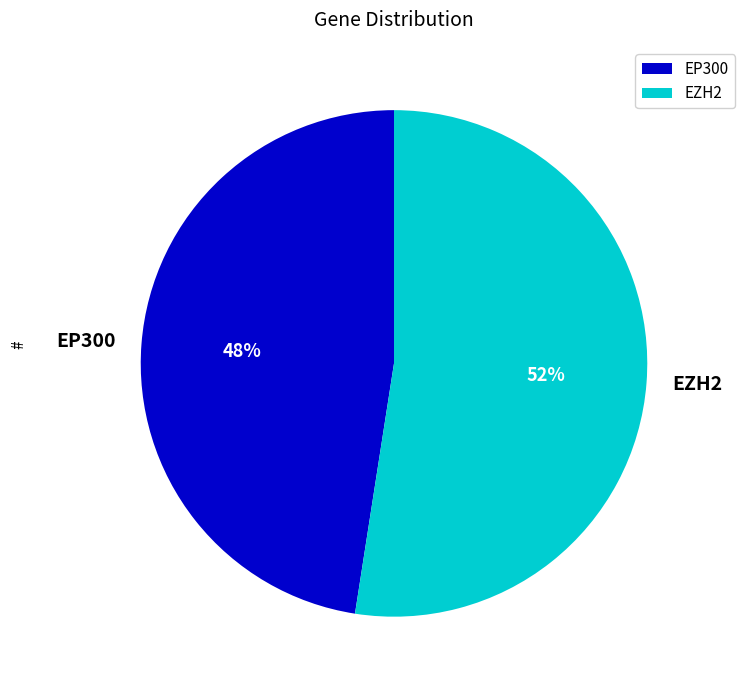

To the nearest percent, what portion does EZH2 represent?

52%